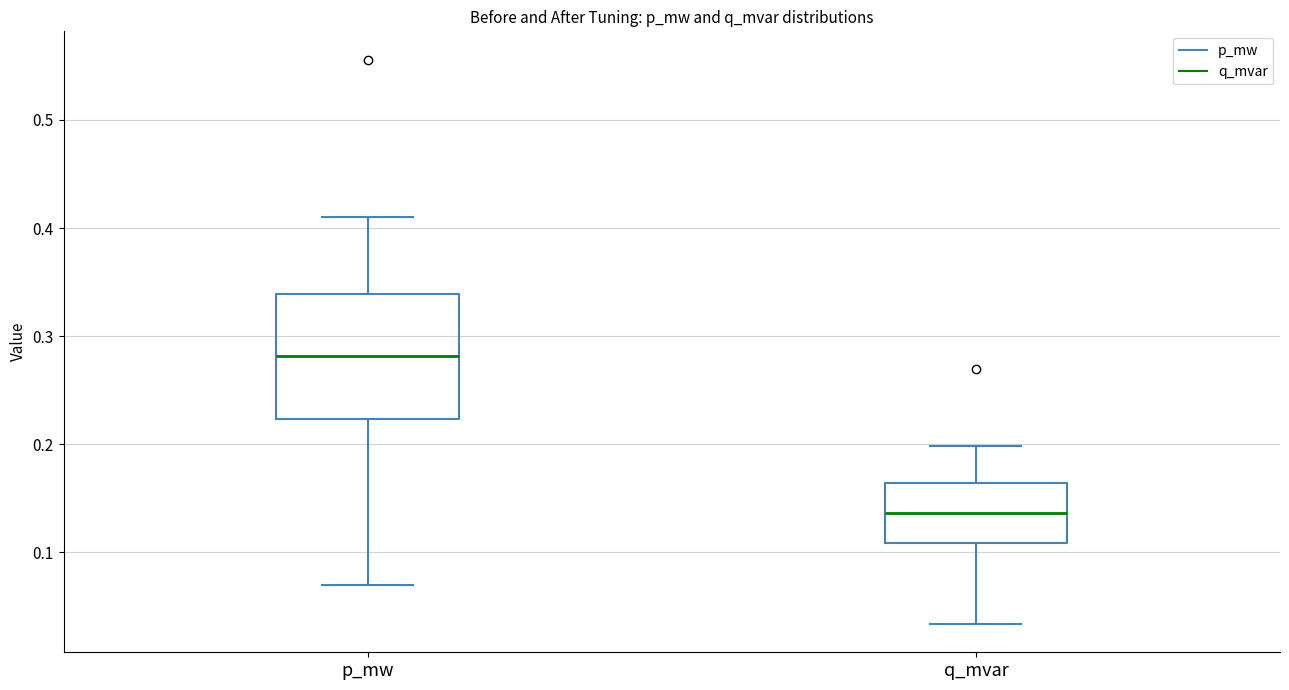

Reading left to right, read every box against the y-axis: the position of its median line, the range the box covers, and the ends of its whiskers. The values are not printed on the chart, so give them approximately, as read against the axis.

p_mw: median 0.28, box 0.22 to 0.34, whiskers 0.07 to 0.41
q_mvar: median 0.14, box 0.11 to 0.16, whiskers 0.03 to 0.20